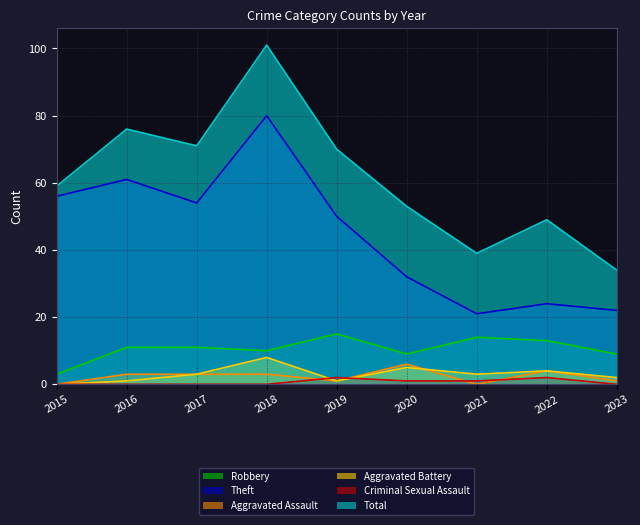

What is the sum of all Robbery values?

95